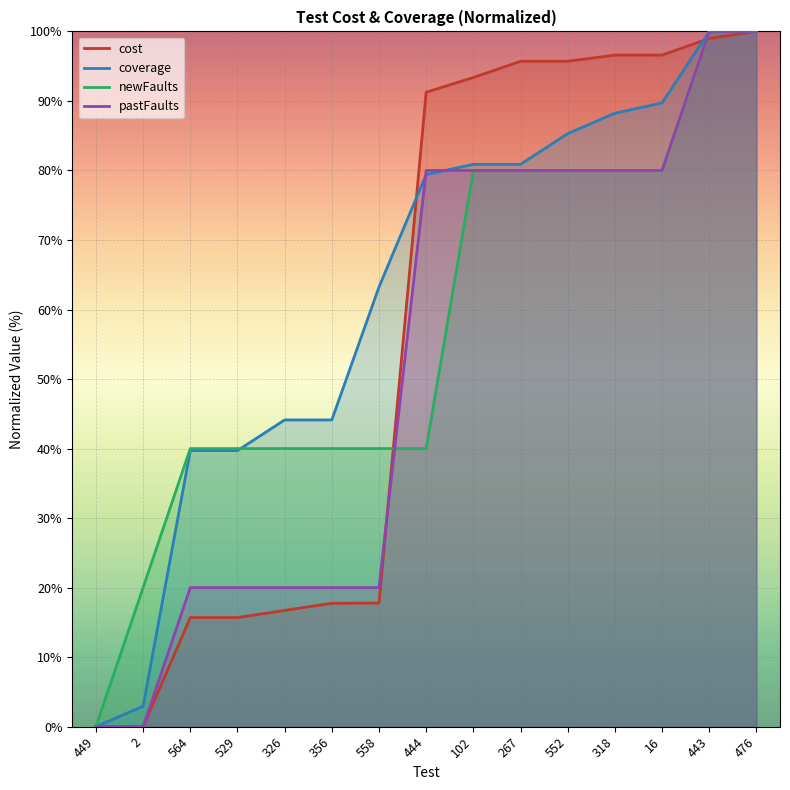

Which series ends up on top after the final intersection of cost and newFaults?

newFaults